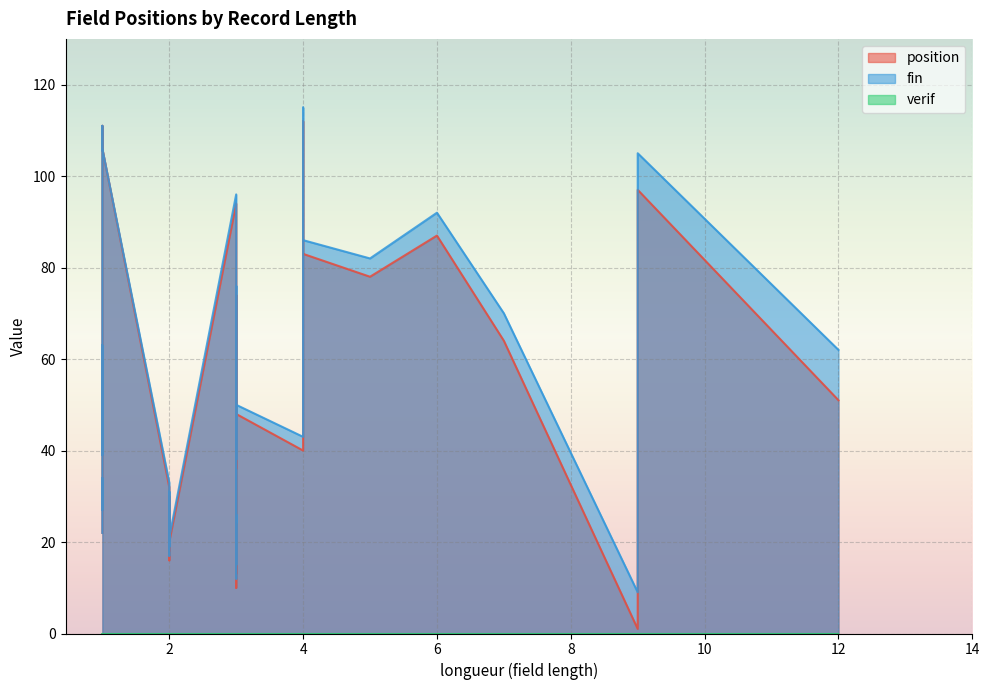

True or false: position and fin intersect in this chart.

False